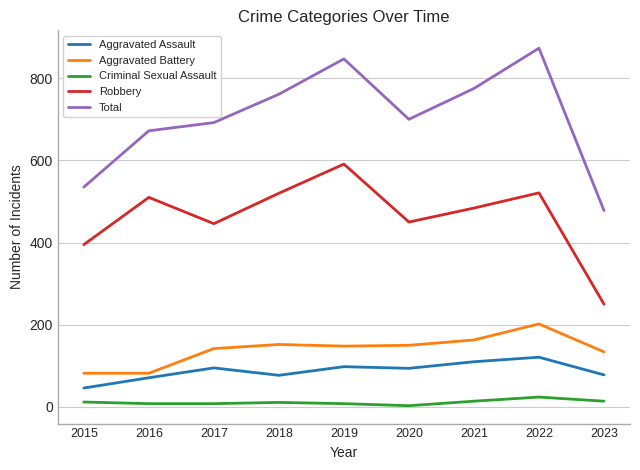

Count the number of data series in this chart.

5